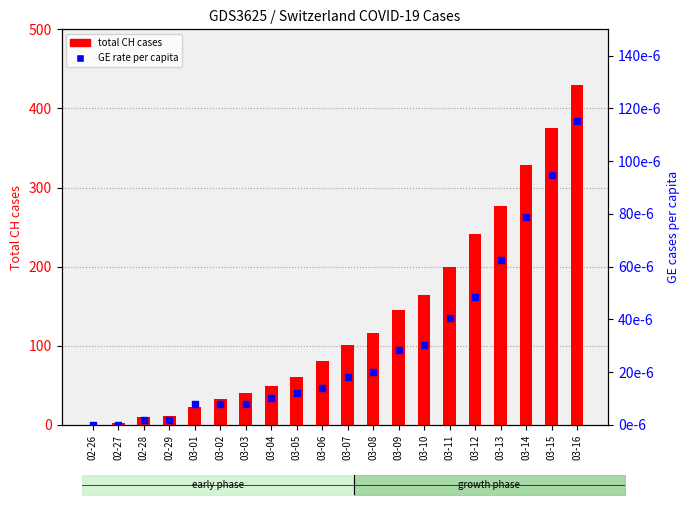

What is the total value across all series at 03-12?

241.0